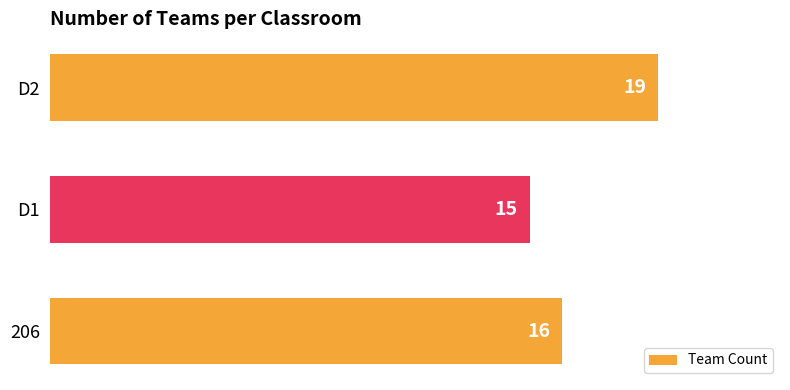

Reading bottom to top, what are all the values shown in this chart?

206=16	D1=15	D2=19